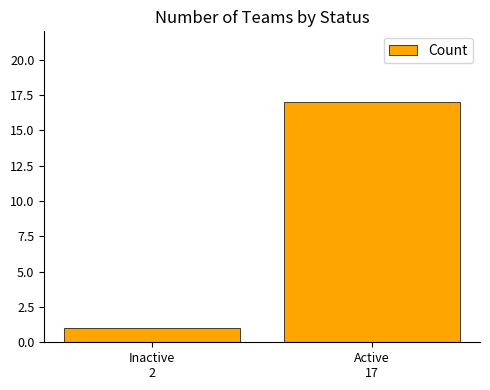

Read the value at Inactive
2.

1